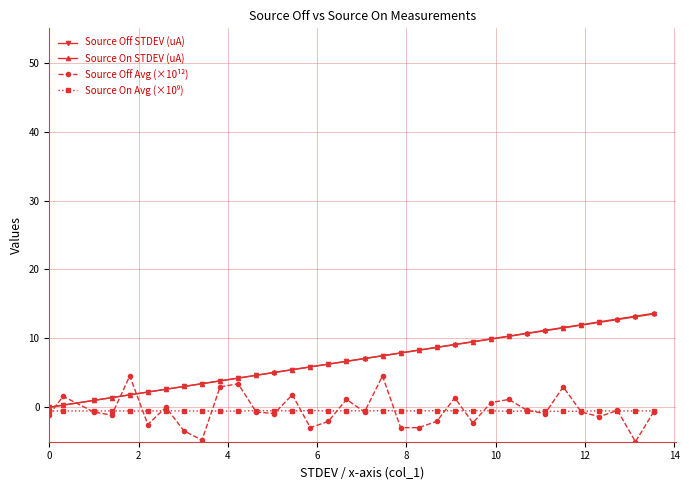

Which series has the widest spread of values?

Source On STDEV (uA)